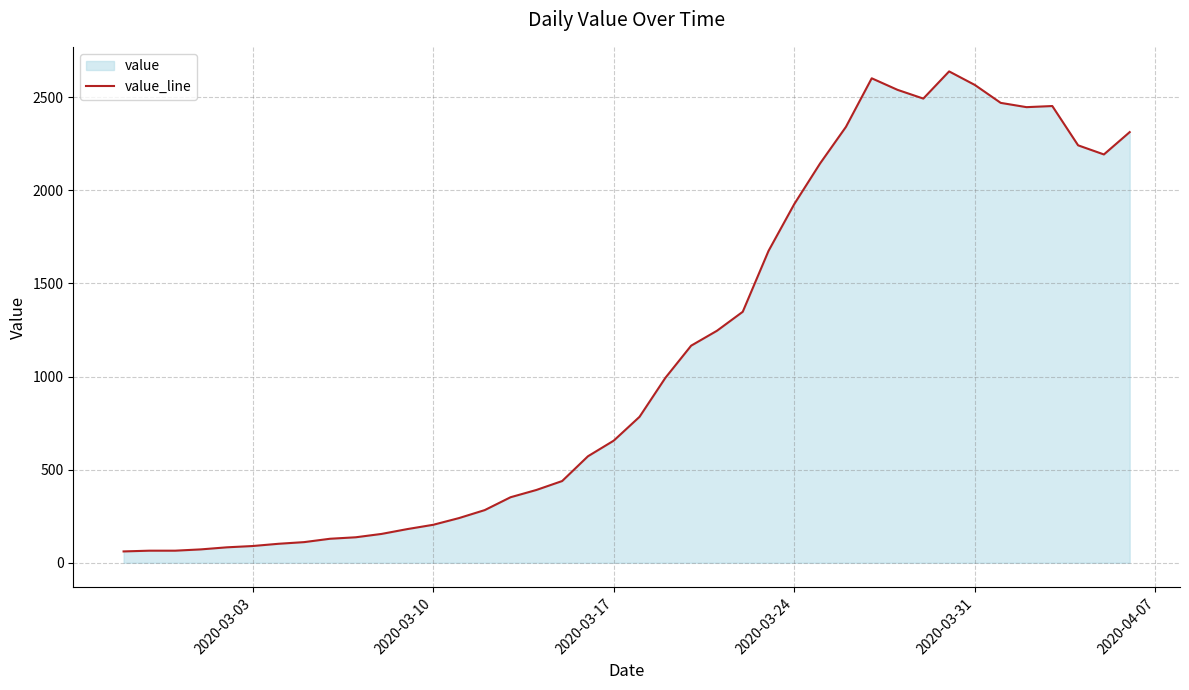

What is the minimum value shown in the chart?

61